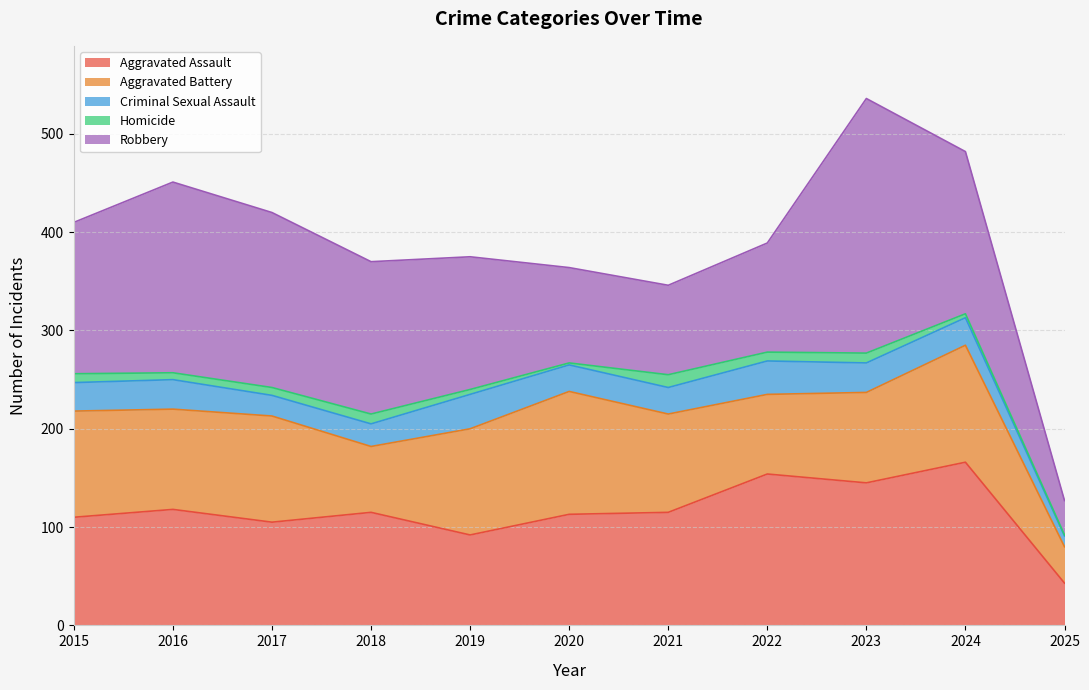

Does the chart have visible grid lines?

Yes